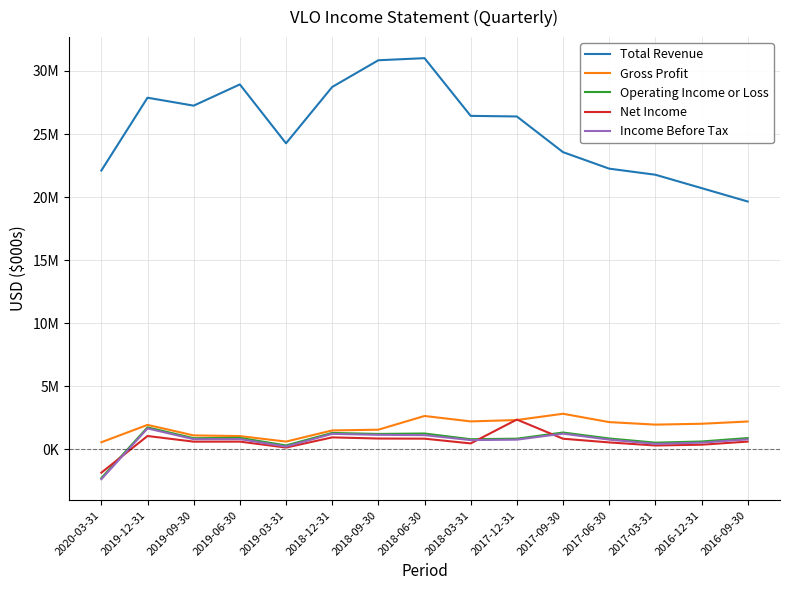

Between 2017-03-31 and 2020-03-31, which is larger?

2020-03-31